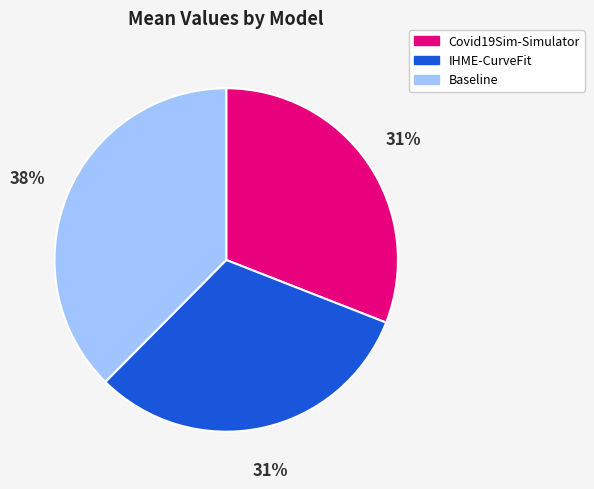

What percentage is the IHME-CurveFit slice, to the nearest percent?

31%